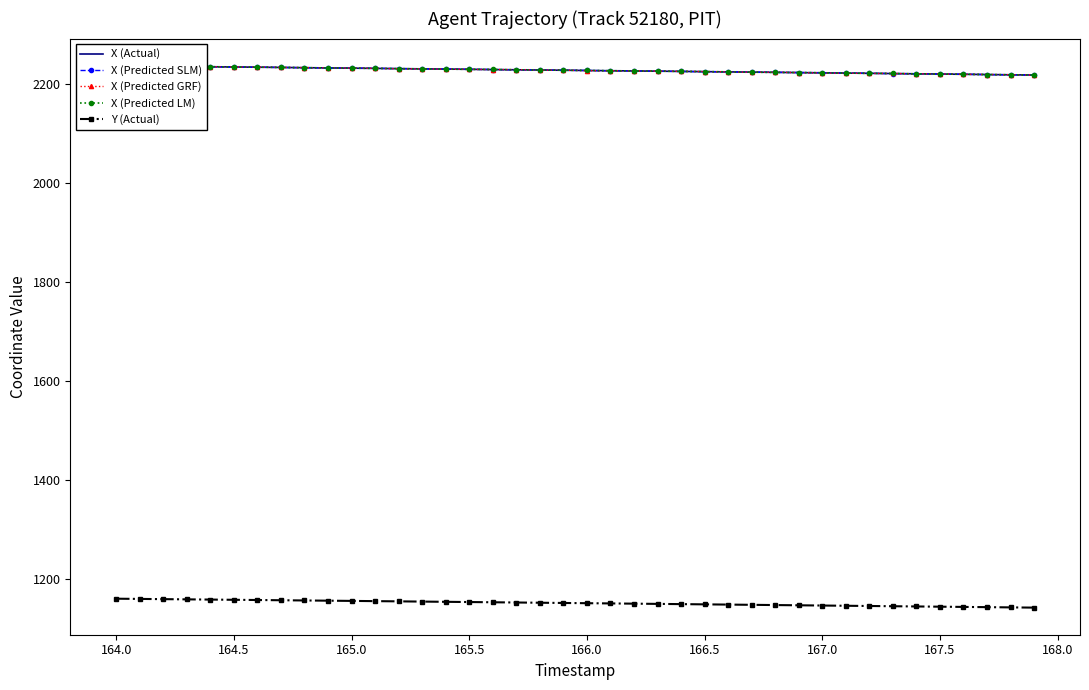

Which series has the largest total across all categories?

X (Predicted LM)